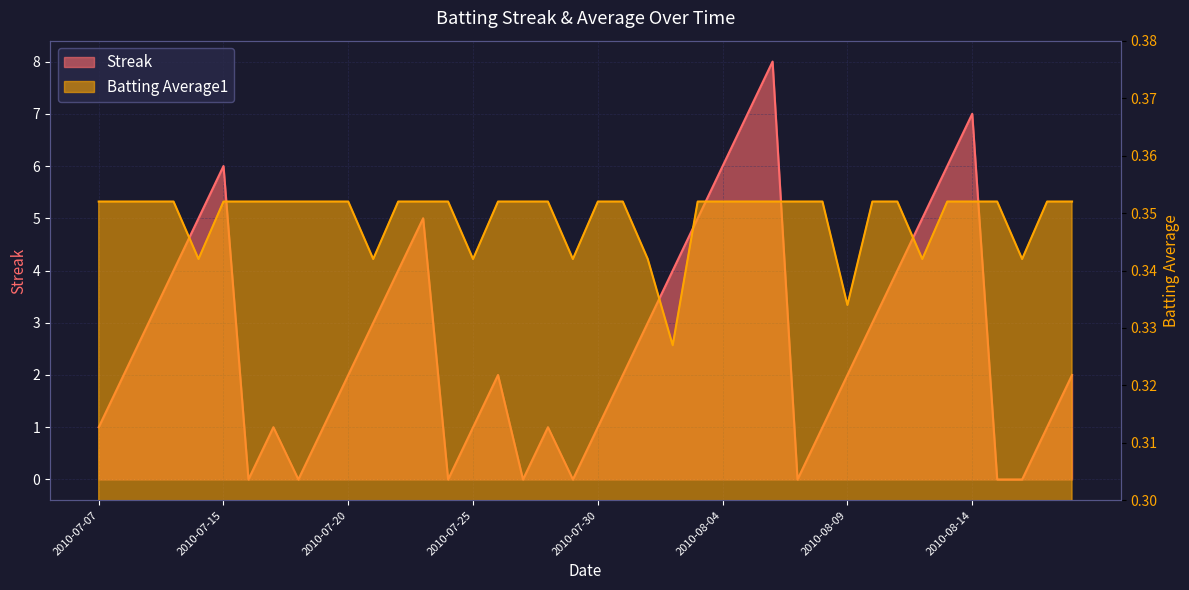

Is it true that Streak equals 0.0 at 2010-07-18?

True